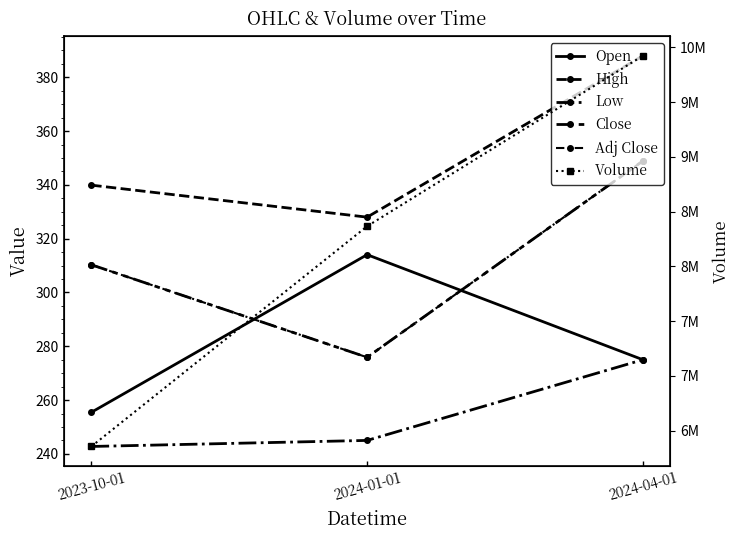

The High series shows 94.9 at 2023-10-01. True or false?

False